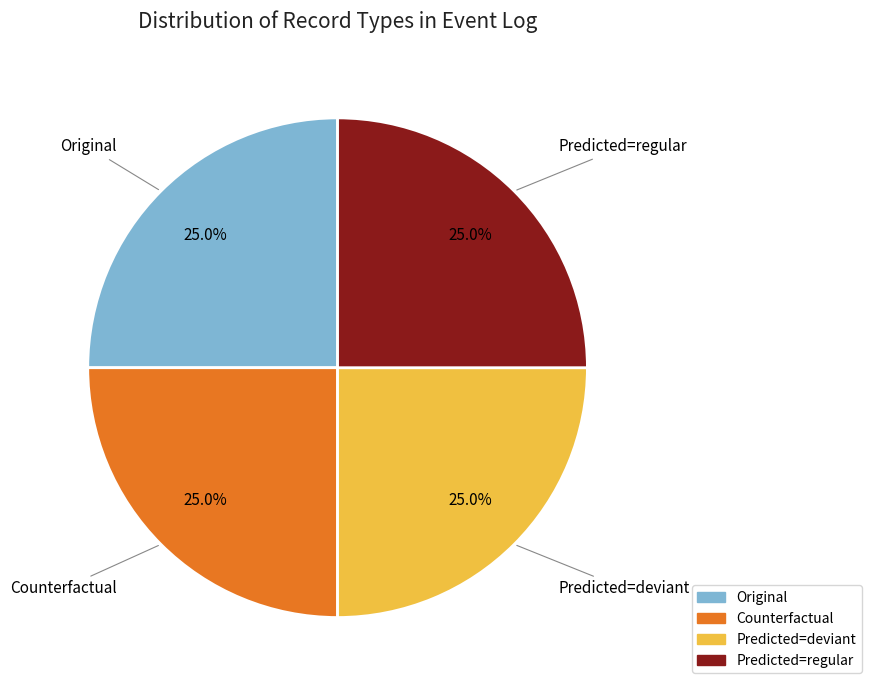

Does any single category account for the majority?

No